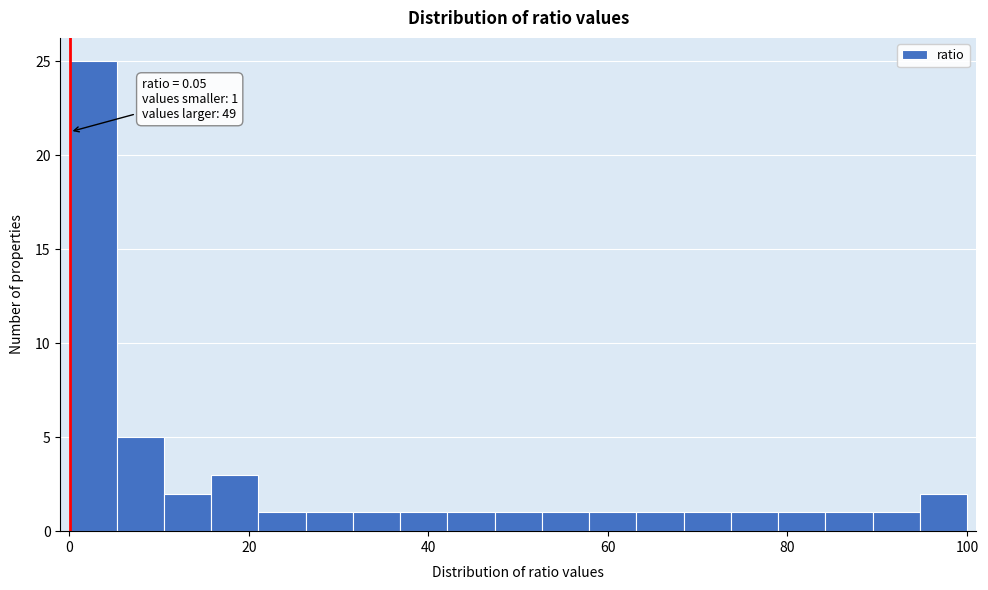

Around what value on the x-axis is the tallest bar? Give the approximate position of its centre, as read against the axis.

2